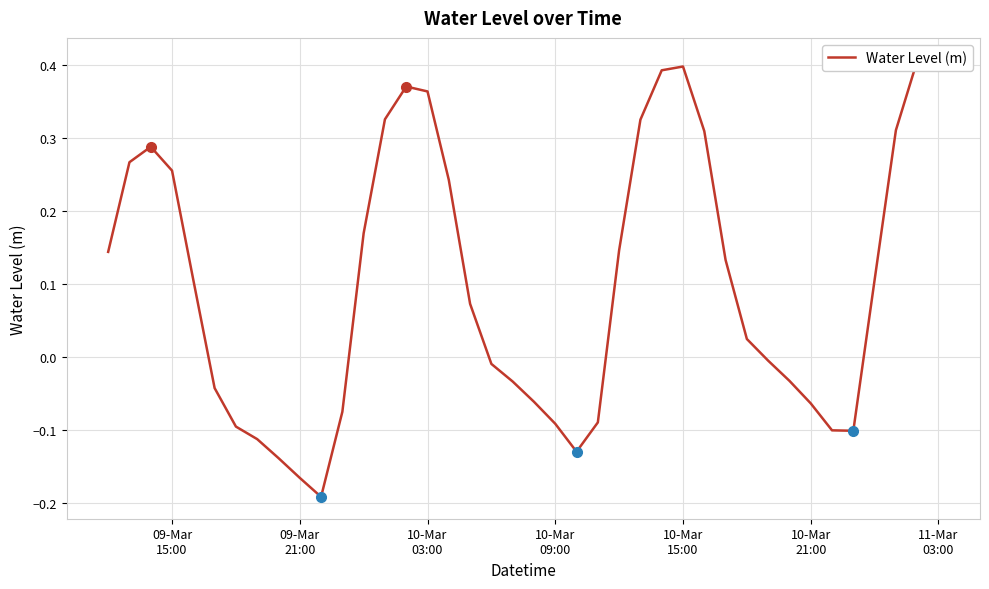

What is the sum of all values?

4.0